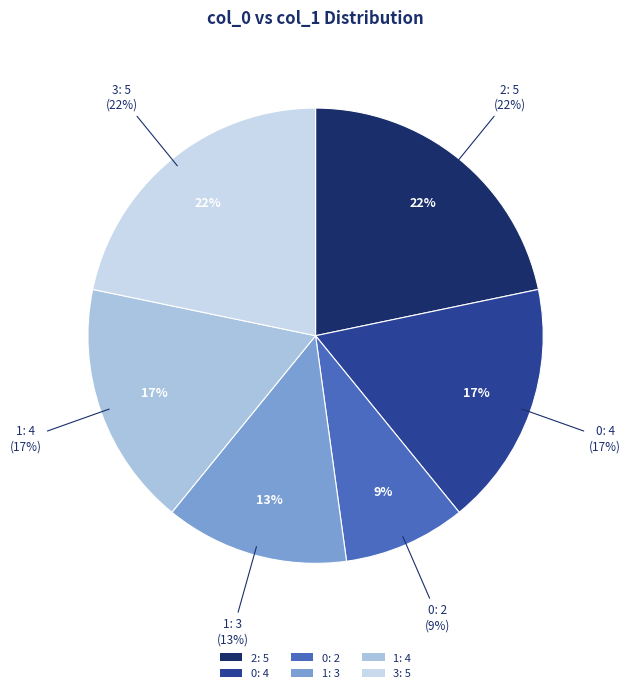

What is the change in value from 0: 4 to 1: 3?

-1